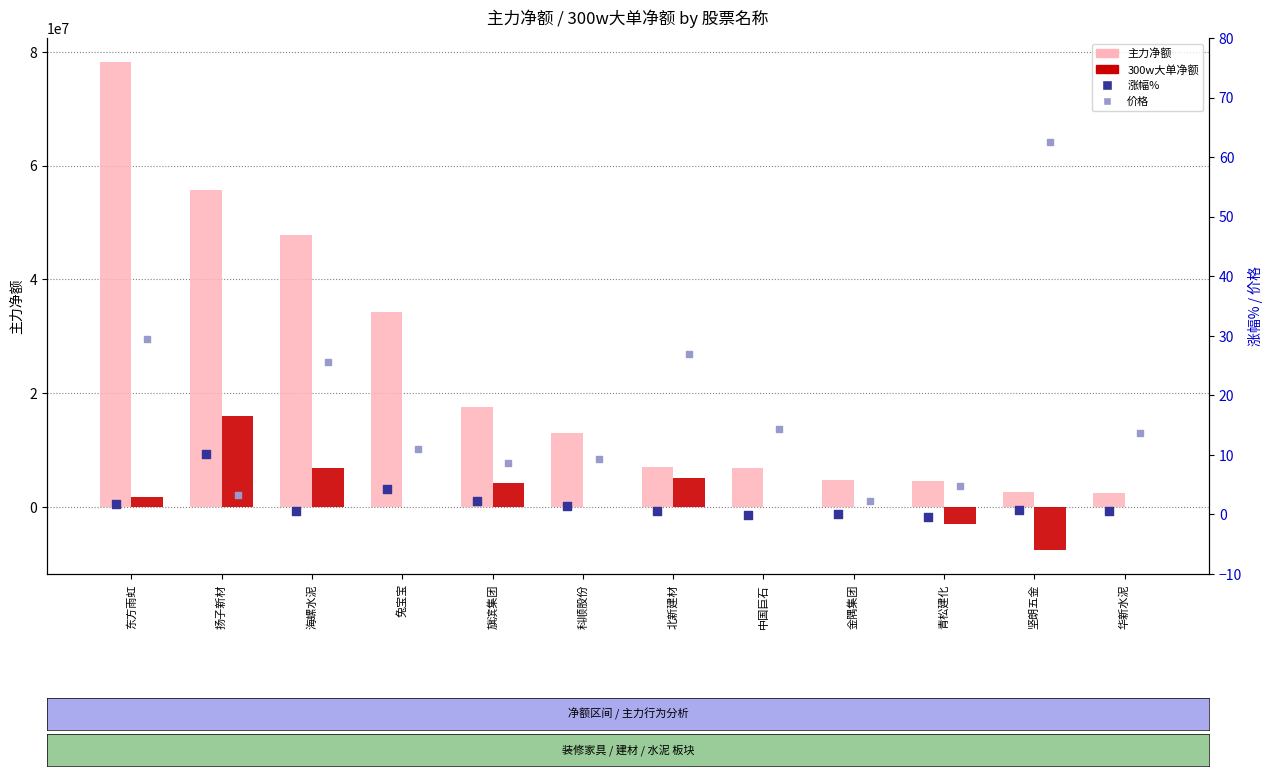

What is the total value across all series at 中国巨石?

6743342.3